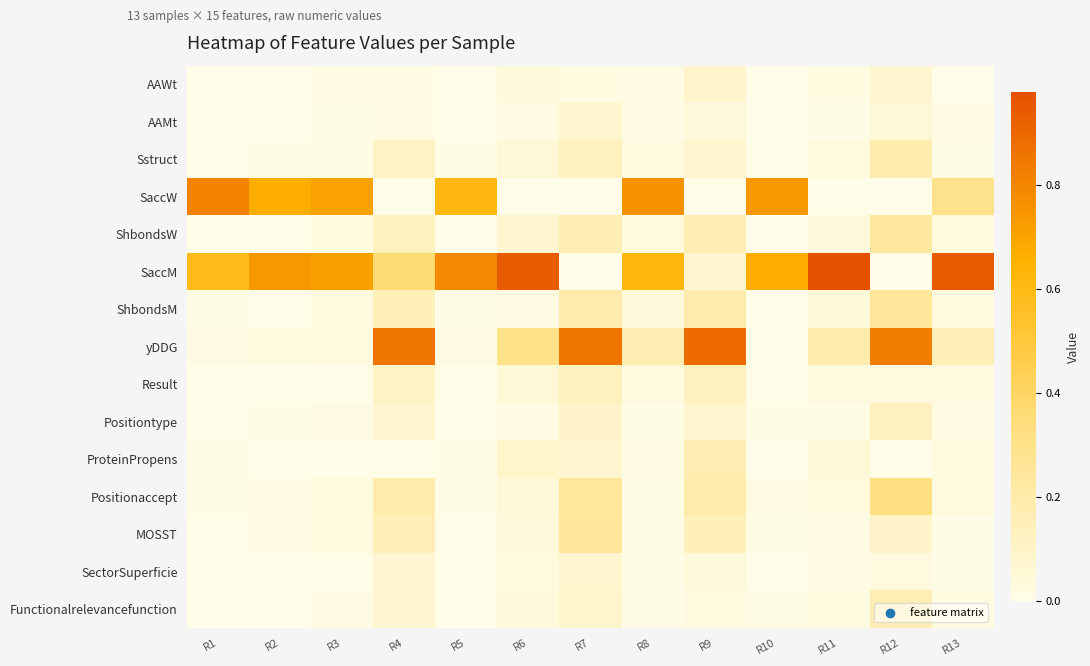

Reading left to right, what are all the values shown in this chart?

AAWt: R1=0.0	R2=0.0	R3=0.0	R4=0.0	R5=0.0	R6=0.0	R7=0.0	R8=0.0	R9=0.1	R10=0.0	R11=0.0	R12=0.1	R13=0.0
AAMt: R1=0.0	R2=0.0	R3=0.0	R4=0.0	R5=0.0	R6=0.0	R7=0.1	R8=0.0	R9=0.0	R10=0.0	R11=0.0	R12=0.1	R13=0.0
Sstruct: R1=0.0	R2=0.0	R3=0.0	R4=0.1	R5=0.0	R6=0.1	R7=0.1	R8=0.0	R9=0.1	R10=0.0	R11=0.0	R12=0.2	R13=0.0
SaccW: R1=0.8	R2=0.7	R3=0.7	R4=0.0	R5=0.6	R6=0.0	R7=0.0	R8=0.8	R9=0.0	R10=0.7	R11=0.0	R12=0.0	R13=0.3
ShbondsW: R1=0.0	R2=0.0	R3=0.0	R4=0.1	R5=0.0	R6=0.1	R7=0.2	R8=0.0	R9=0.2	R10=0.0	R11=0.0	R12=0.2	R13=0.0
SaccM: R1=0.6	R2=0.7	R3=0.7	R4=0.4	R5=0.8	R6=0.9	R7=0.0	R8=0.6	R9=0.1	R10=0.7	R11=1.0	R12=0.0	R13=0.9
ShbondsM: R1=0.0	R2=0.0	R3=0.0	R4=0.2	R5=0.0	R6=0.0	R7=0.2	R8=0.0	R9=0.2	R10=0.0	R11=0.0	R12=0.3	R13=0.0
yDDG: R1=0.0	R2=0.0	R3=0.0	R4=0.9	R5=0.0	R6=0.3	R7=0.9	R8=0.2	R9=0.9	R10=0.0	R11=0.2	R12=0.8	R13=0.2
Result: R1=0.0	R2=0.0	R3=0.0	R4=0.1	R5=0.0	R6=0.1	R7=0.1	R8=0.0	R9=0.1	R10=0.0	R11=0.0	R12=0.0	R13=0.0
Positiontype: R1=0.0	R2=0.0	R3=0.0	R4=0.1	R5=0.0	R6=0.0	R7=0.1	R8=0.0	R9=0.1	R10=0.0	R11=0.0	R12=0.1	R13=0.0
ProteinPropens: R1=0.0	R2=0.0	R3=0.0	R4=0.0	R5=0.0	R6=0.1	R7=0.1	R8=0.0	R9=0.2	R10=0.0	R11=0.1	R12=0.0	R13=0.0
Positionaccept: R1=0.0	R2=0.0	R3=0.0	R4=0.2	R5=0.0	R6=0.0	R7=0.2	R8=0.0	R9=0.2	R10=0.0	R11=0.0	R12=0.3	R13=0.0
MOSST: R1=0.0	R2=0.0	R3=0.0	R4=0.2	R5=0.0	R6=0.0	R7=0.3	R8=0.0	R9=0.1	R10=0.0	R11=0.0	R12=0.1	R13=0.0
SectorSuperficie: R1=0.0	R2=0.0	R3=0.0	R4=0.1	R5=0.0	R6=0.0	R7=0.1	R8=0.0	R9=0.0	R10=0.0	R11=0.0	R12=0.0	R13=0.0
Functionalrelevancefunction: R1=0.0	R2=0.0	R3=0.0	R4=0.1	R5=0.0	R6=0.0	R7=0.1	R8=0.0	R9=0.0	R10=0.0	R11=0.0	R12=0.2	R13=0.0